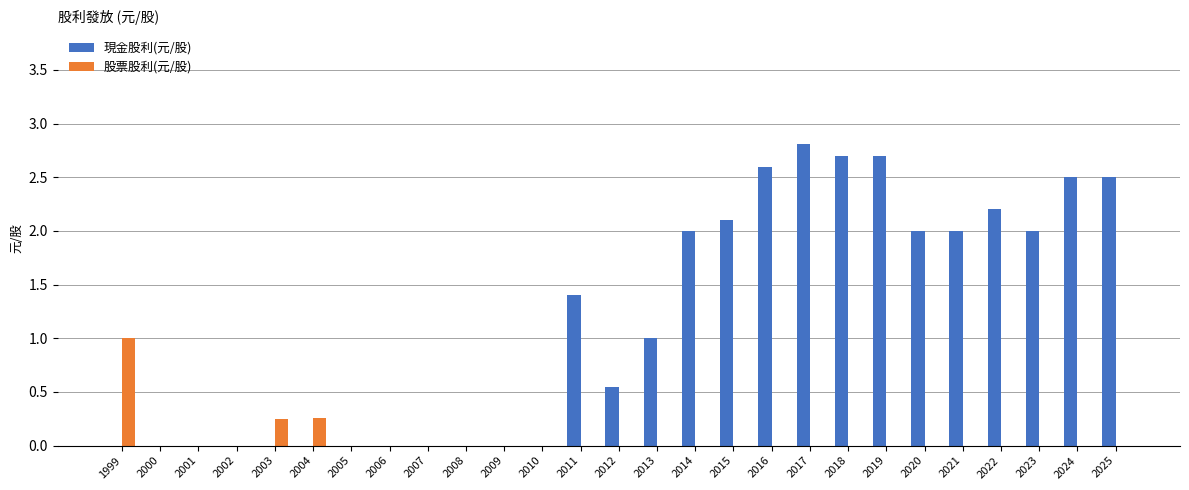

What is the highest value of the 股票股利(元/股) series?

1.0